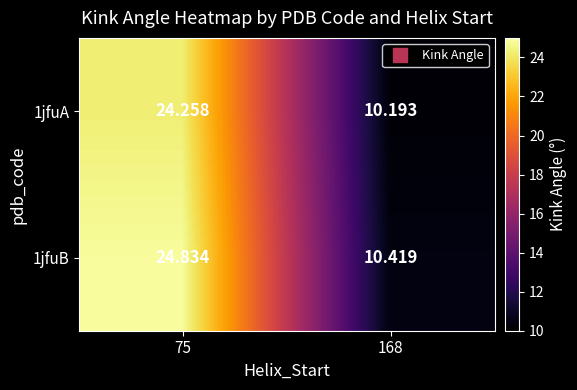

Between 75 and 168, which series saw the biggest shift?

1jfuB